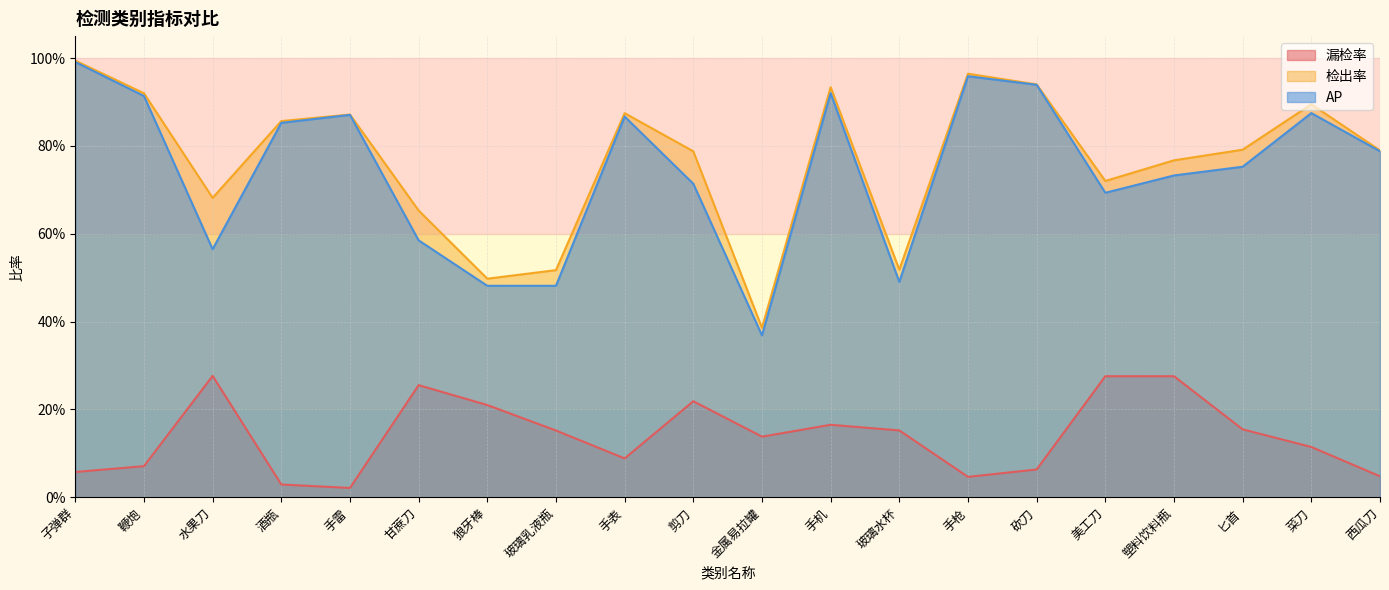

At how many categories does at least one series exceed 0?

20